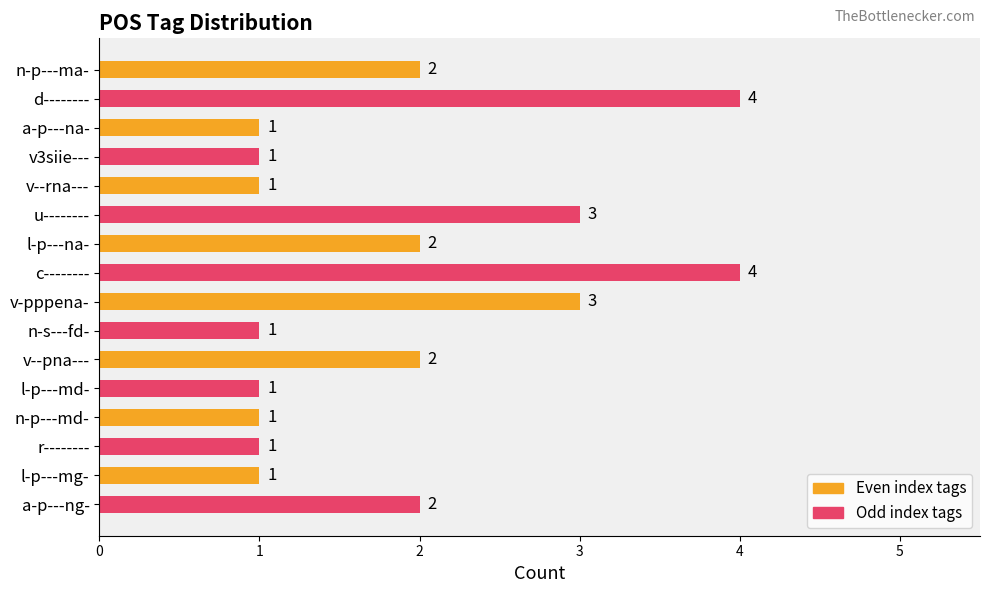

How many distinct data groups are displayed?

1